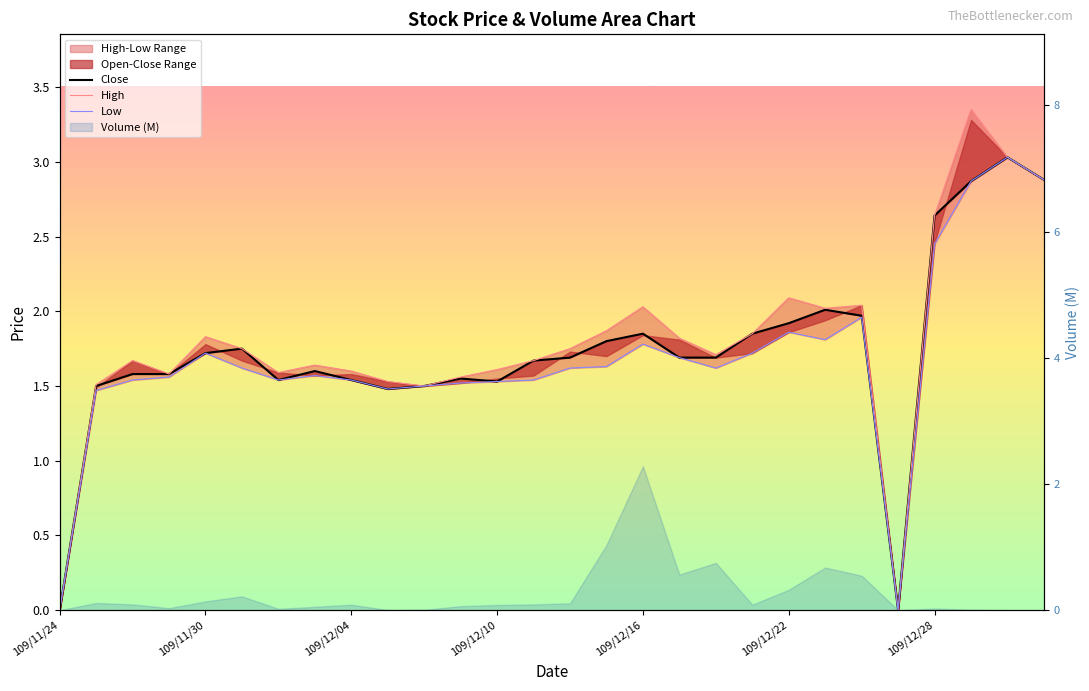

How many data points in Close are above 1?

26